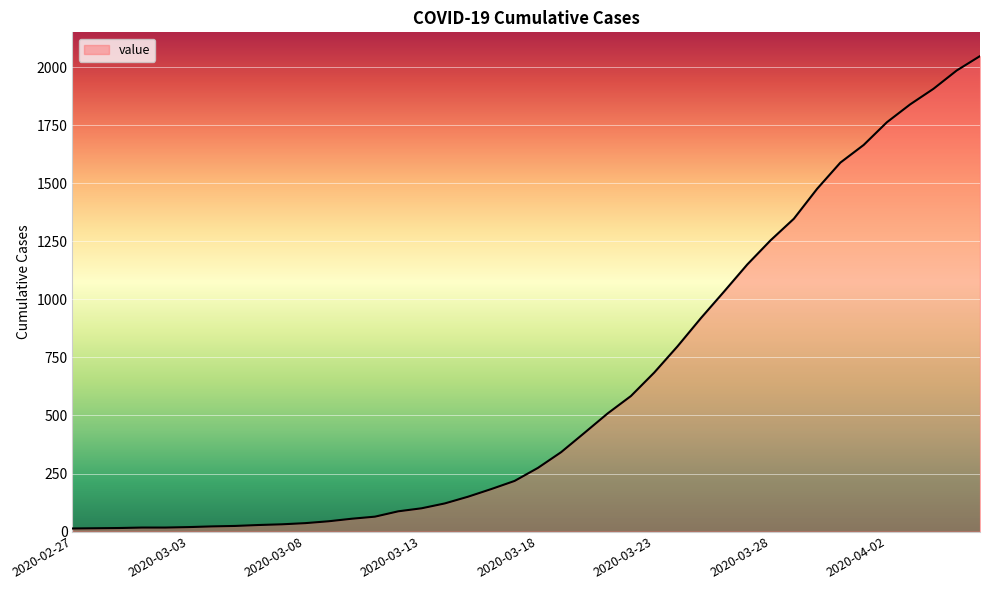

What is the difference between the maximum and minimum values?

2036